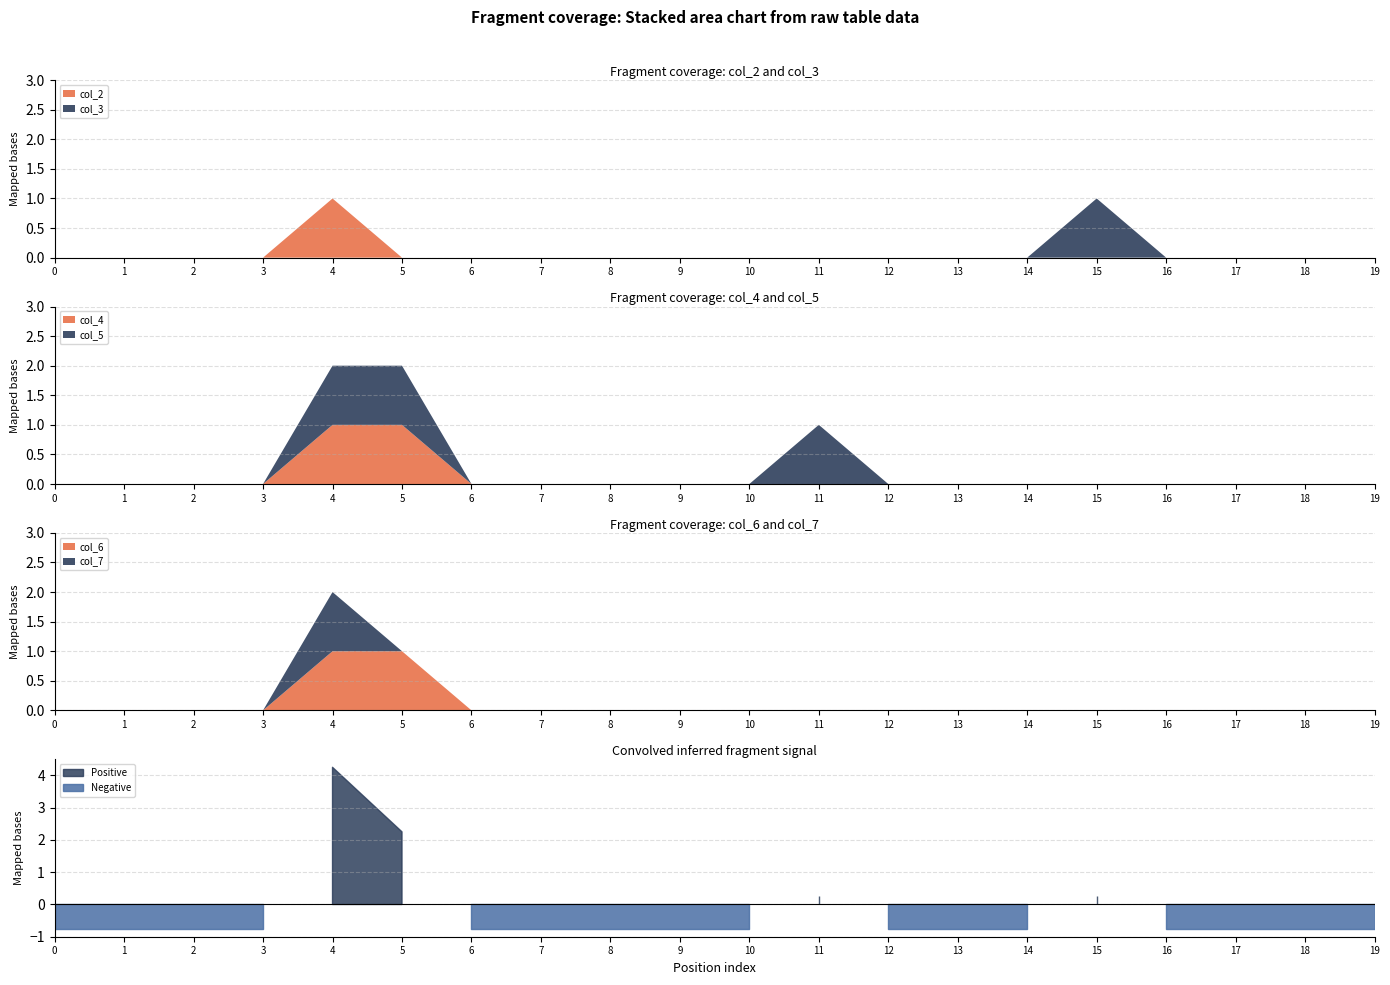

Reading left to right, list all the values displayed in this chart.

col_2: 0	0	0	0	1	0	0	0	0	0	0	0	0	0	0	0	0	0	0	0
col_3: 0	0	0	0	0	0	0	0	0	0	0	0	0	0	0	1	0	0	0	0
col_4: 0	0	0	0	1	1	0	0	0	0	0	0	0	0	0	0	0	0	0	0
col_5: 0	0	0	0	1	1	0	0	0	0	0	1	0	0	0	0	0	0	0	0
col_6: 0	0	0	0	1	1	0	0	0	0	0	0	0	0	0	0	0	0	0	0
col_7: 0	0	0	0	1	0	0	0	0	0	0	0	0	0	0	0	0	0	0	0